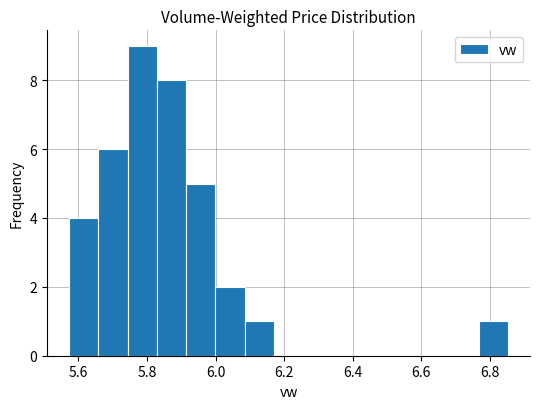

Reading left to right, list every bar in this chart as the range it spans on the x-axis followed by its height. Neither the bar edges nor the heights are printed on the chart, so give them approximately, as read against the axes.

5.58 to 5.66: 4
5.66 to 5.74: 6
5.74 to 5.82: 9
5.82 to 5.92: 8
5.92 to 6.00: 5
6.00 to 6.08: 2
6.08 to 6.18: 1
6.18 to 6.26: 0
6.26 to 6.34: 0
6.34 to 6.42: 0
6.42 to 6.52: 0
6.52 to 6.60: 0
6.60 to 6.68: 0
6.68 to 6.76: 0
6.76 to 6.86: 1